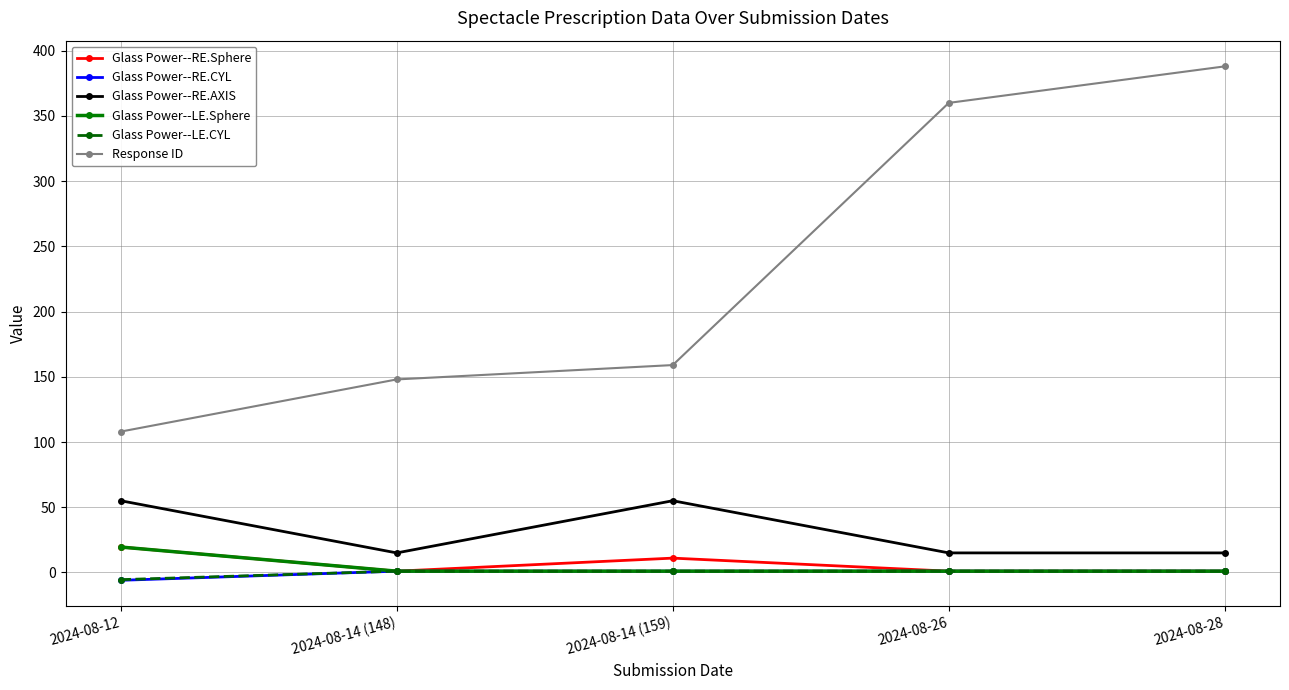

What is the minimum value shown in the chart?

-6.0